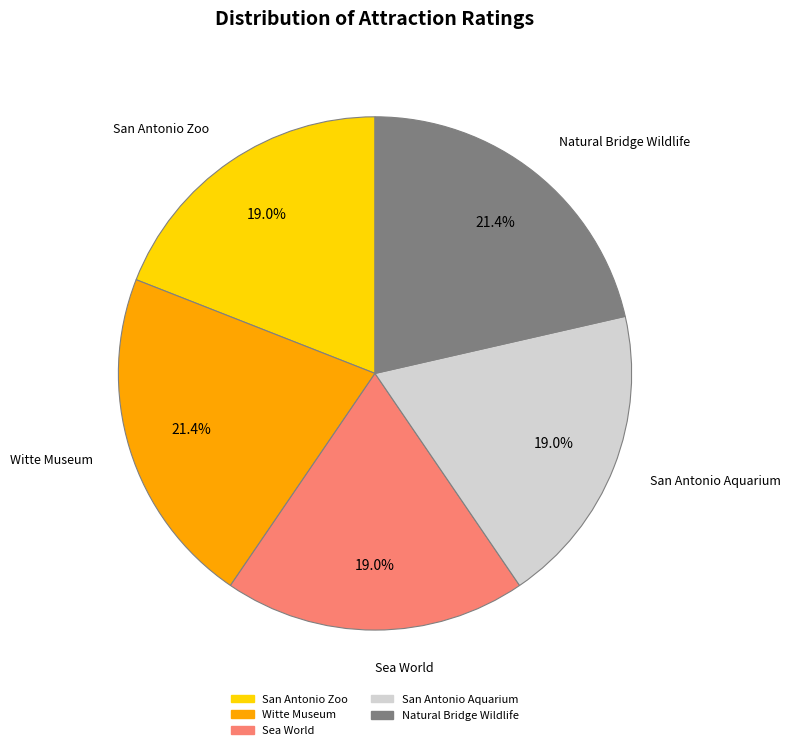

To the nearest percent, what percentage of the pie is Natural Bridge Wildlife?

21%